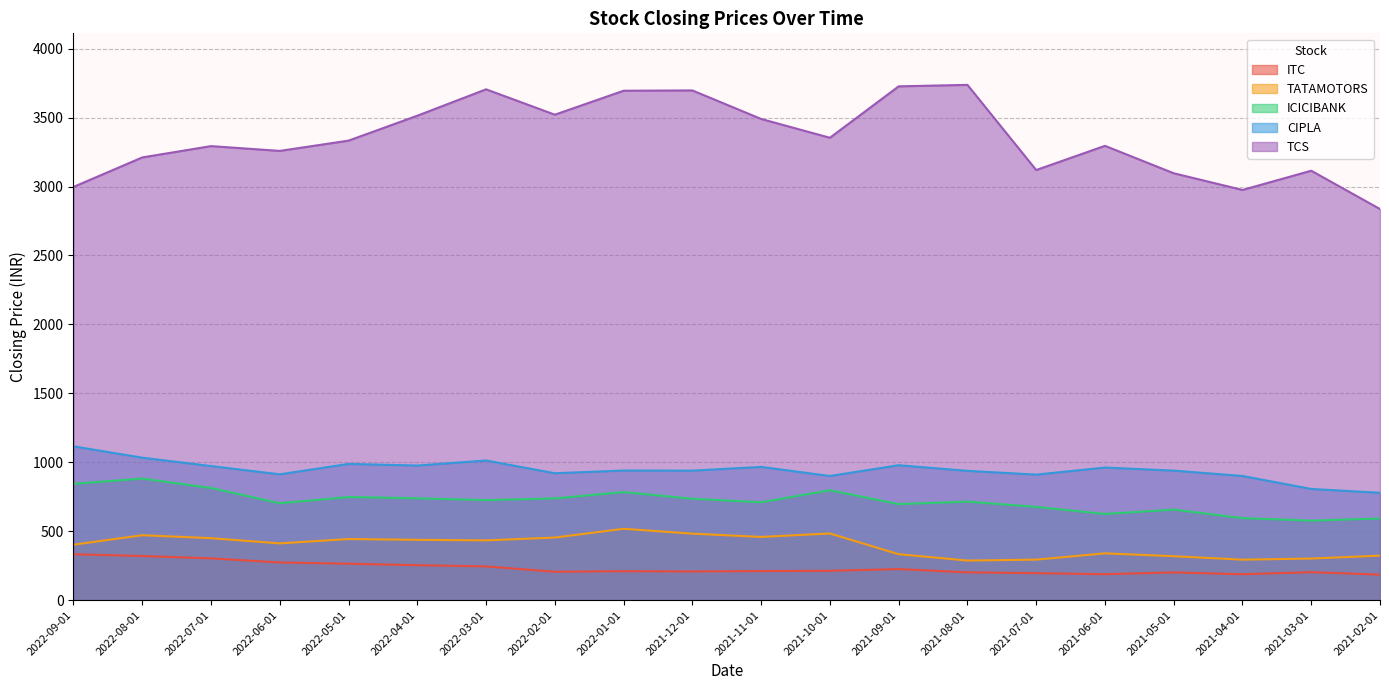

What is the highest value of the ICICIBANK series?

882.0